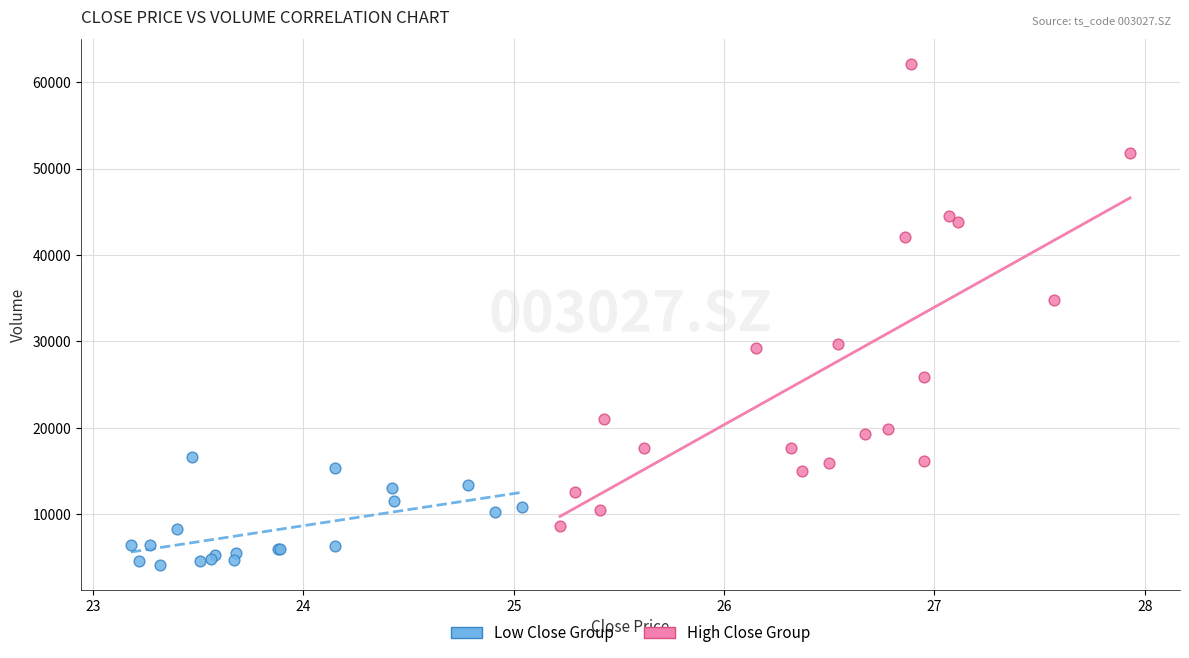

Which series contains the lowest Y value?

Low Close Group